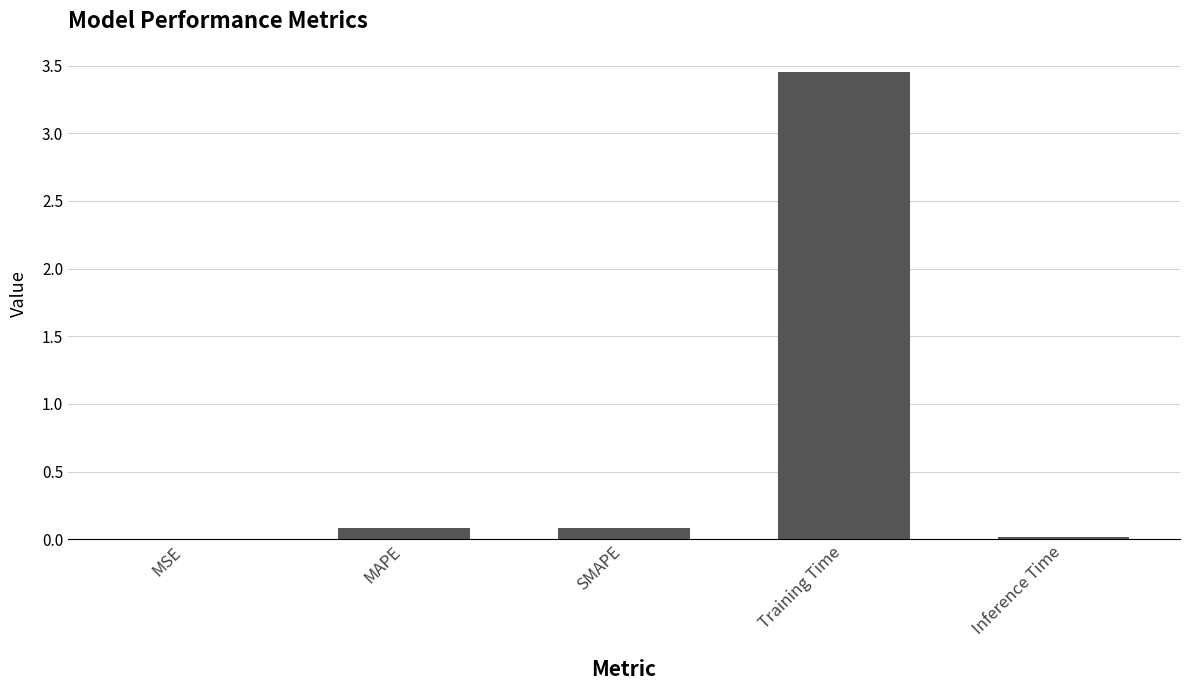

Which label corresponds to the largest value in the chart?

Training Time